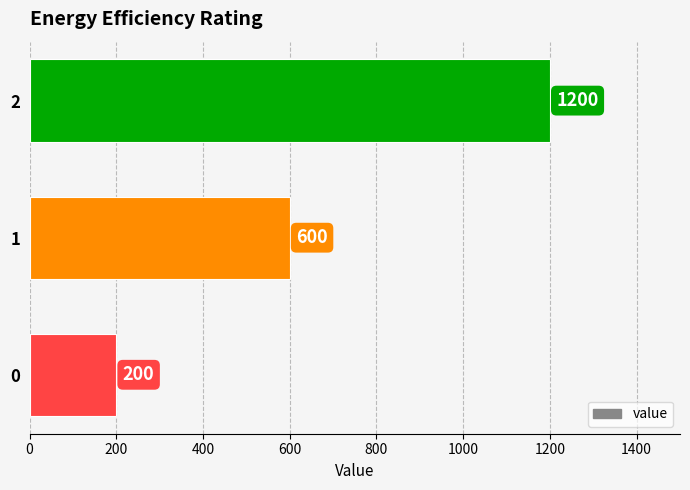

What is the change in value from 0 to 1?

+400